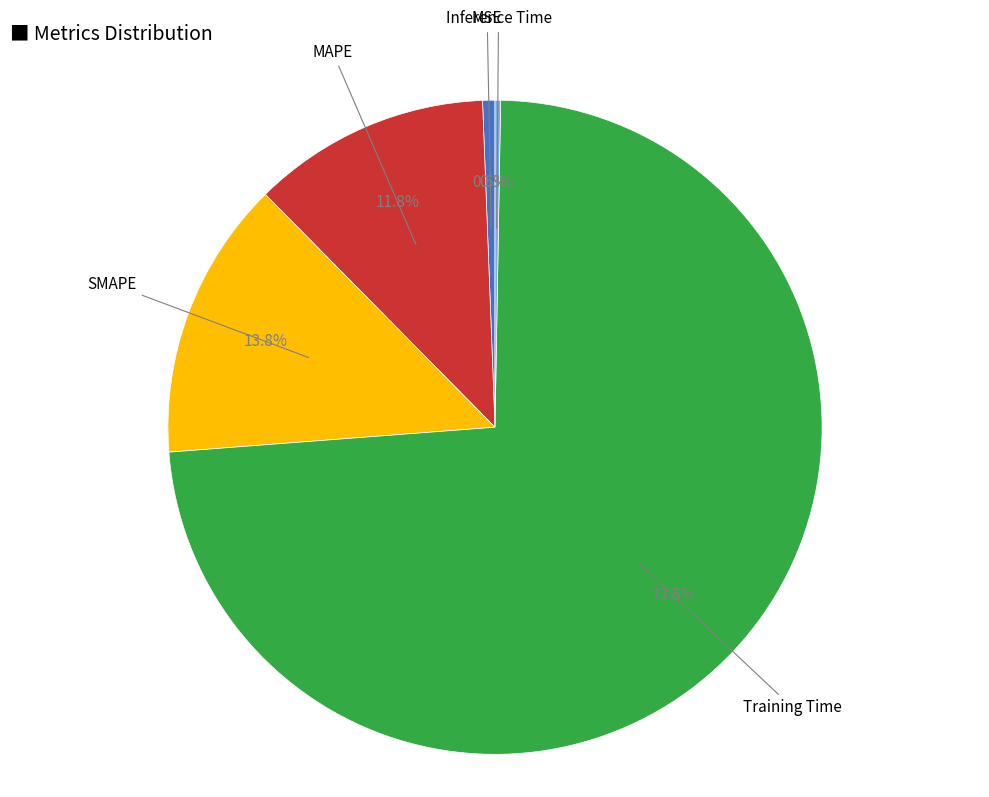

Does any single category account for the majority?

Yes